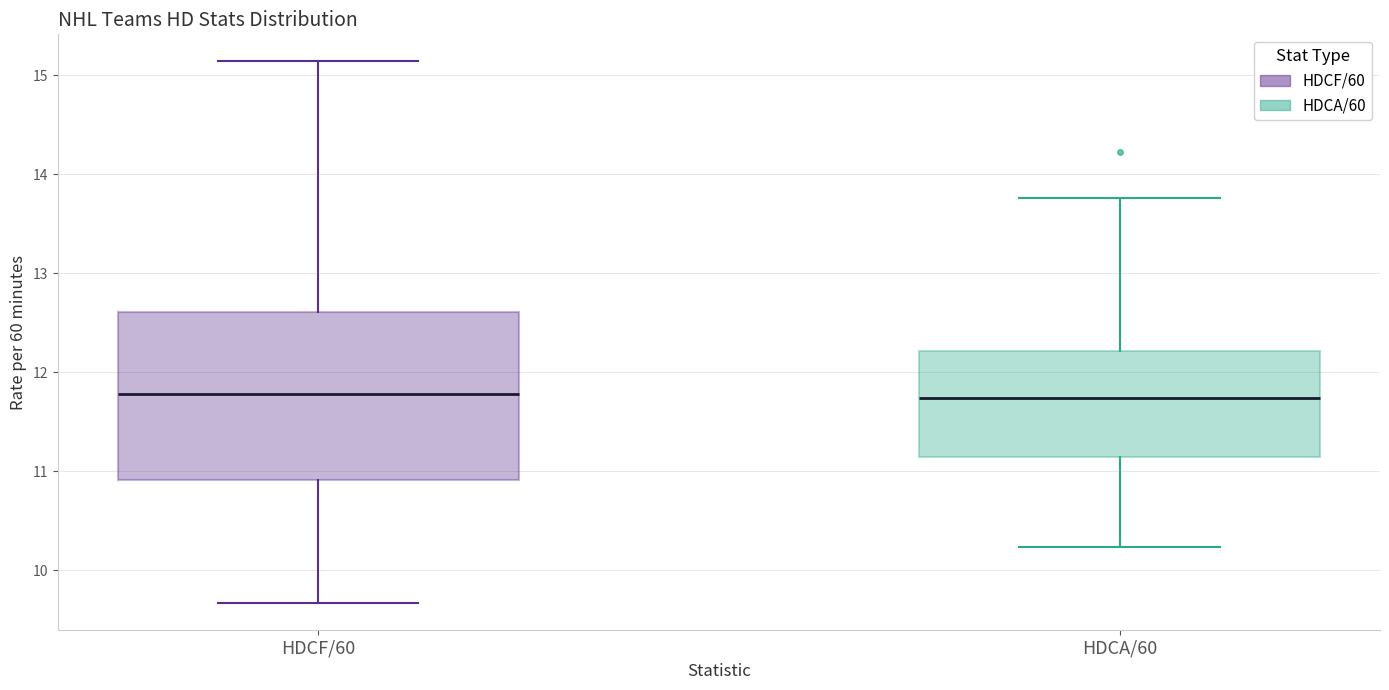

Reading left to right, transcribe this box plot: for each box, give where its median line is, the range the box spans, and where its two whiskers end, as read against the y-axis. The values are not printed on the chart, so give them approximately, as read against the axis.

HDCF/60: median 11.8, box 10.9 to 12.6, whiskers 9.7 to 15.1
HDCA/60: median 11.7, box 11.1 to 12.2, whiskers 10.2 to 13.8